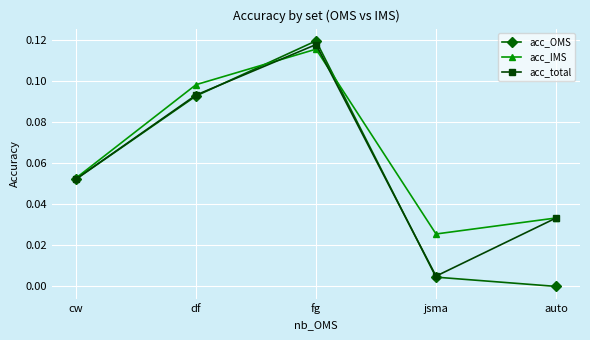

True or false: acc_total and acc_IMS intersect in this chart.

True